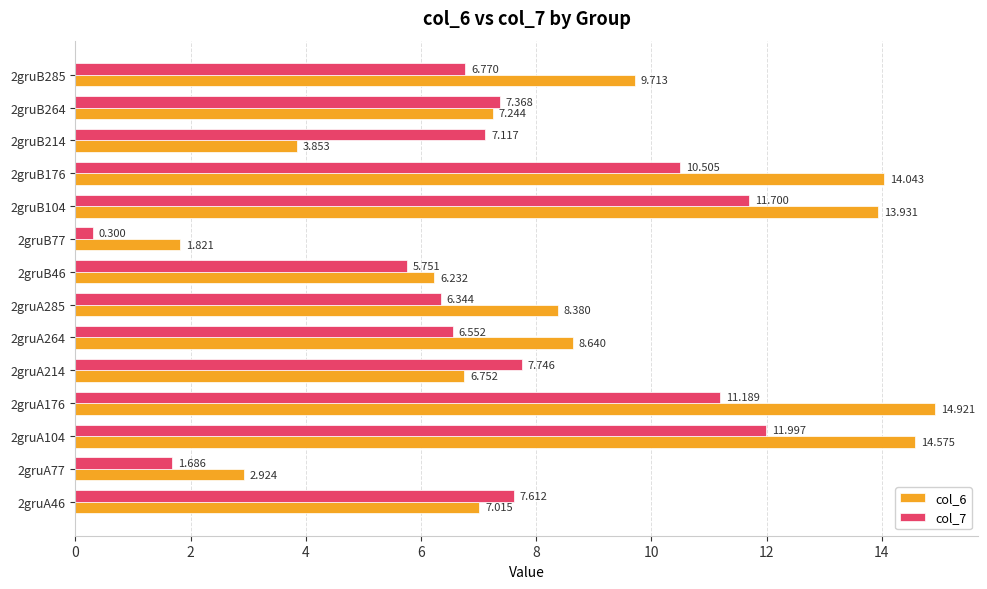

List the series in order of their peak value, lowest first.

col_7, col_6